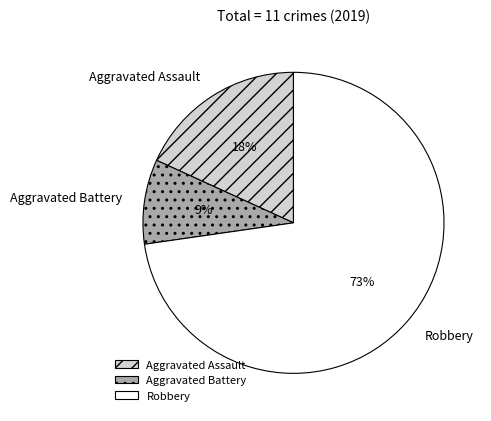

Is there a majority slice in this chart?

Yes